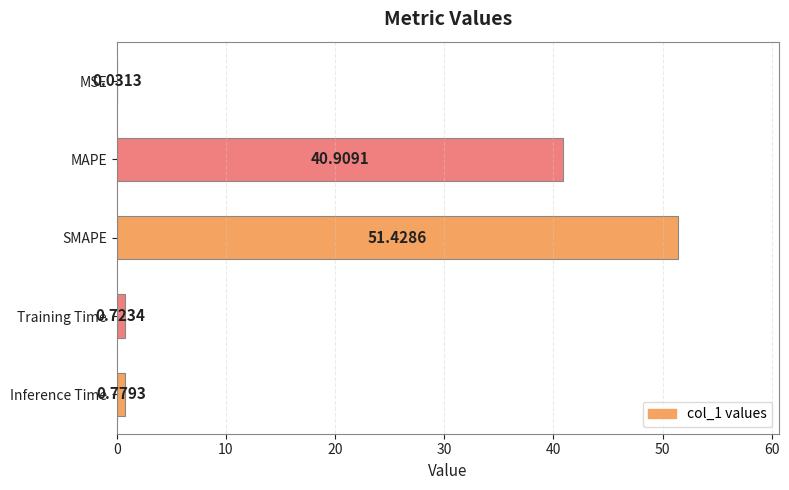

What is the sum of the values at MAPE and SMAPE?

92.3